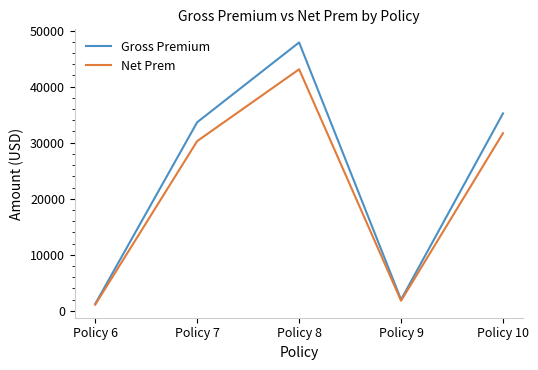

Is it true that Net Prem equals 1810.8 at Policy 9?

True